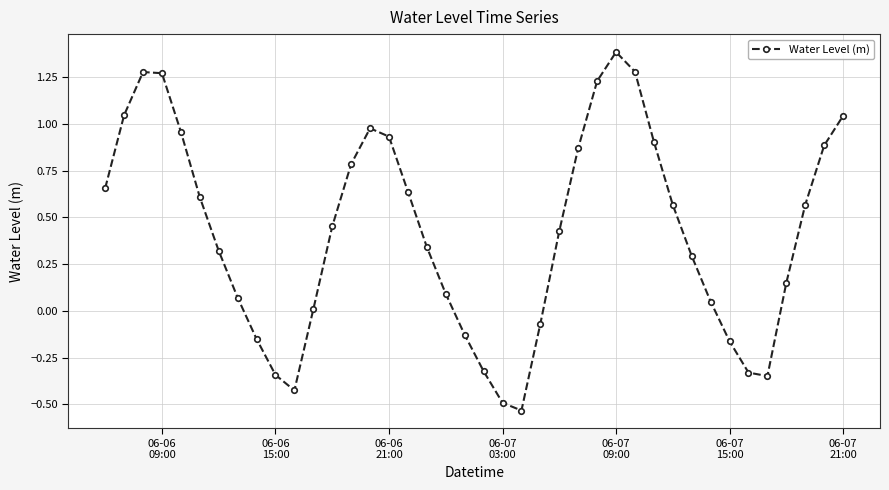

What is the difference between the maximum and second lowest values?

1.9